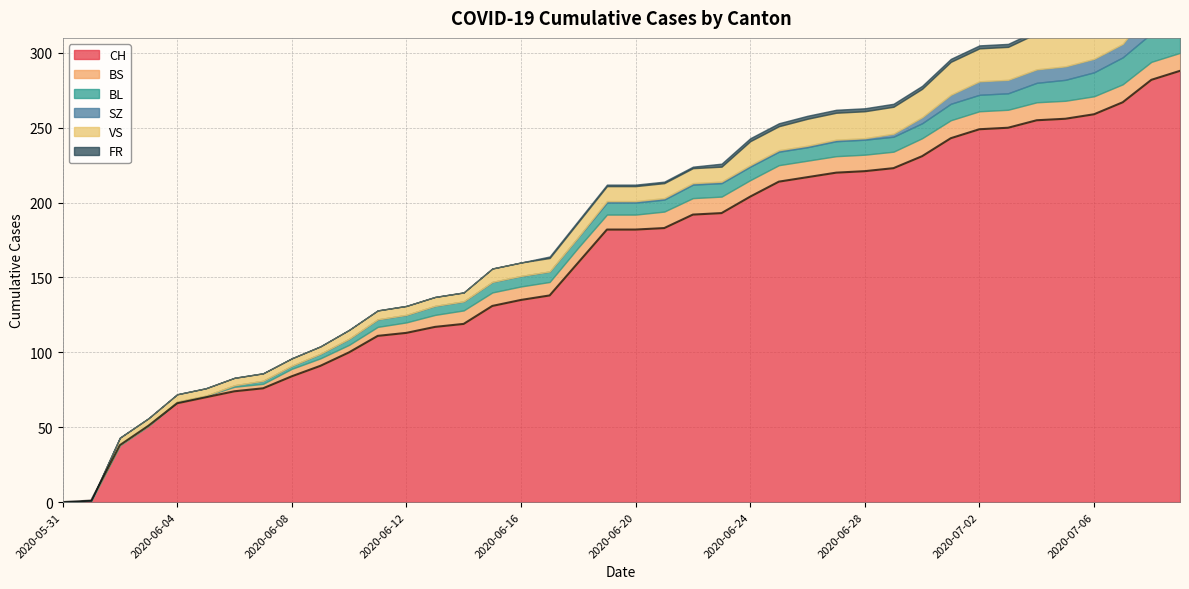

Which series has the widest spread of values?

CH